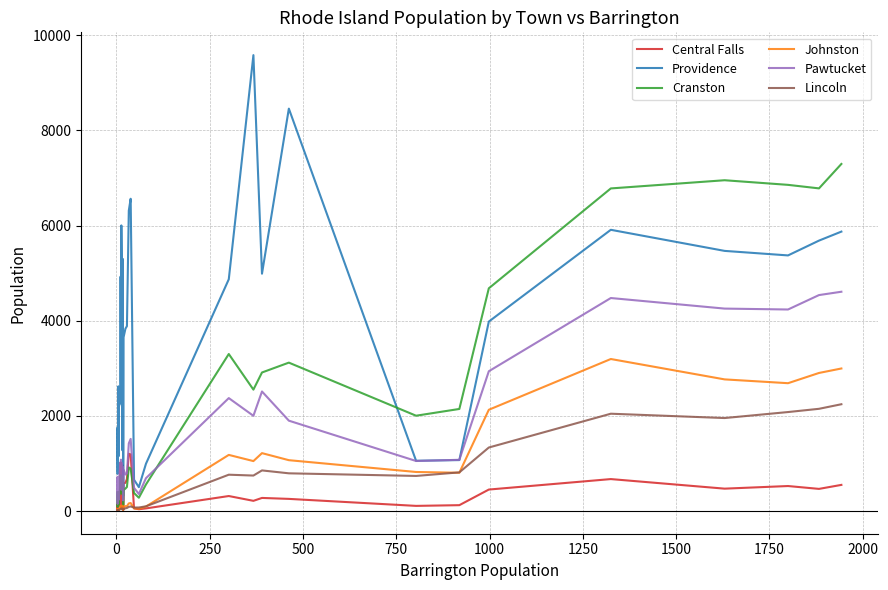

What is the average value of the Lincoln series?

444